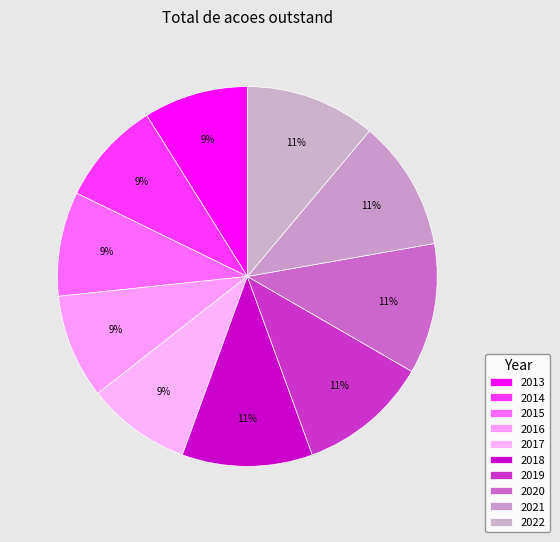

Which slice is the largest?

2018